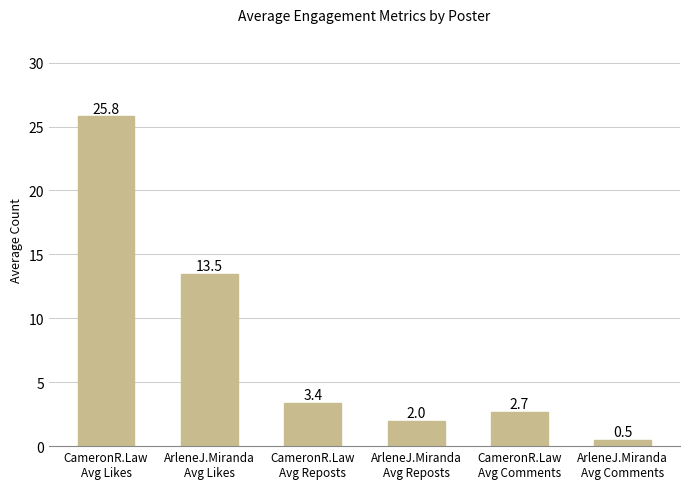

Are the bars grouped side by side (vs. stacked)?

No